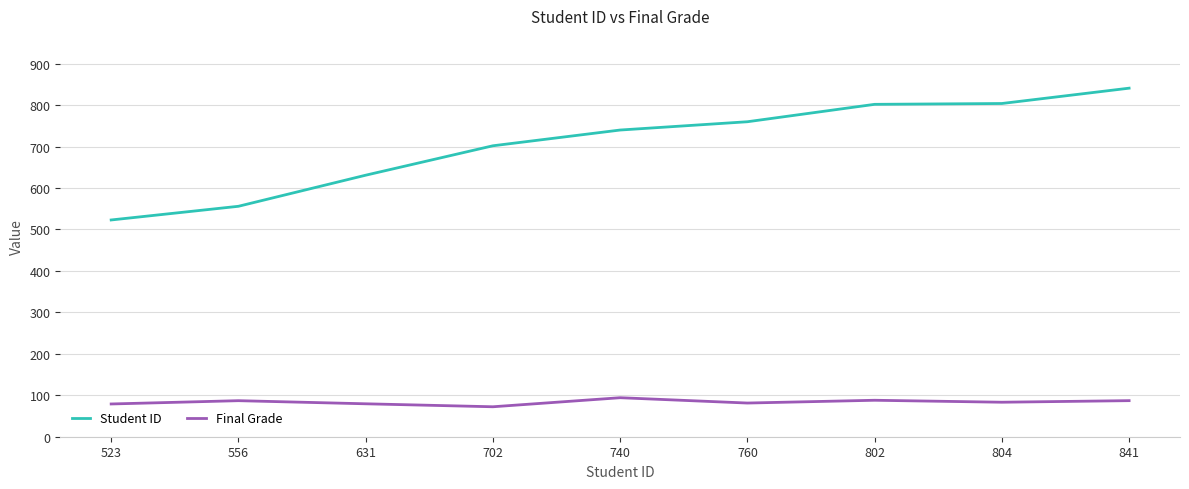

In Final Grade, how many points are lower than both neighbors (excluding endpoints)?

3